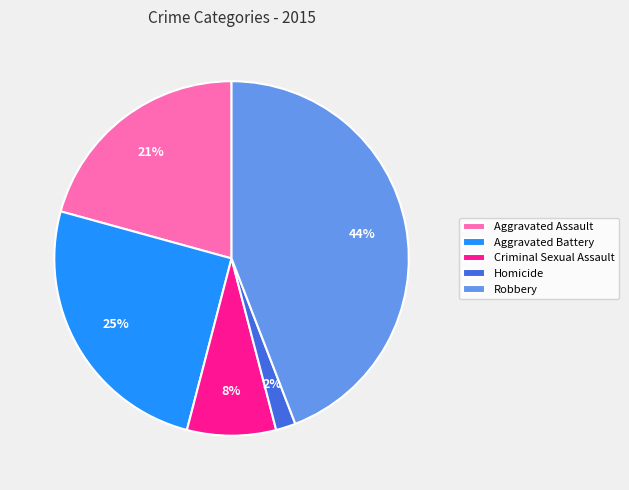

Which slice is the smallest?

Homicide